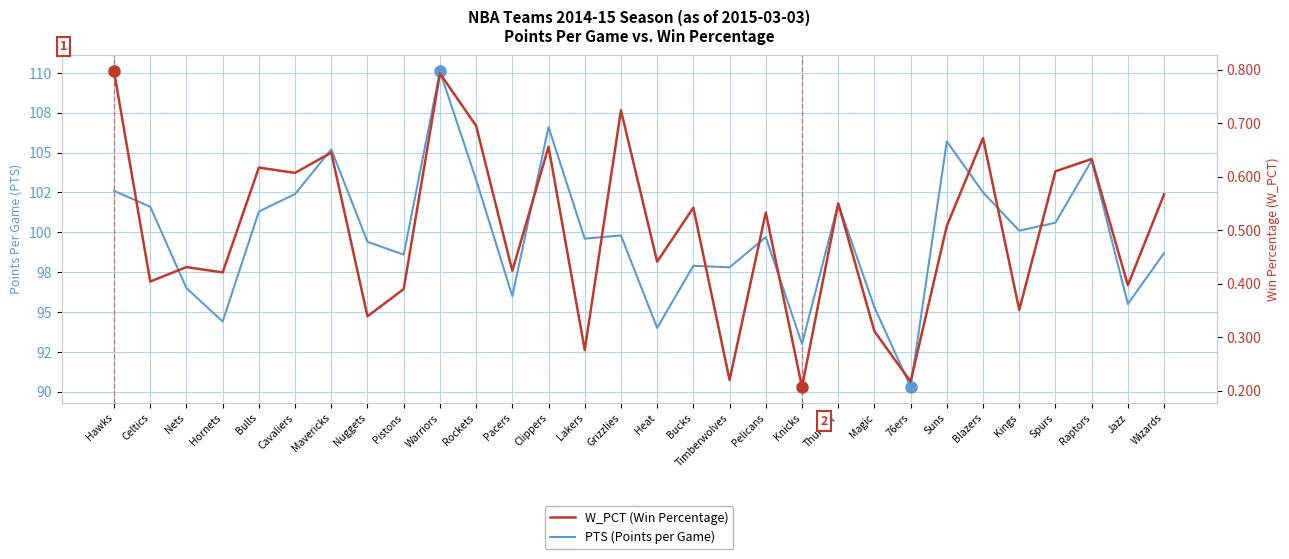

Between Rockets and Wizards, which series saw the biggest shift?

PTS (Points per Game)